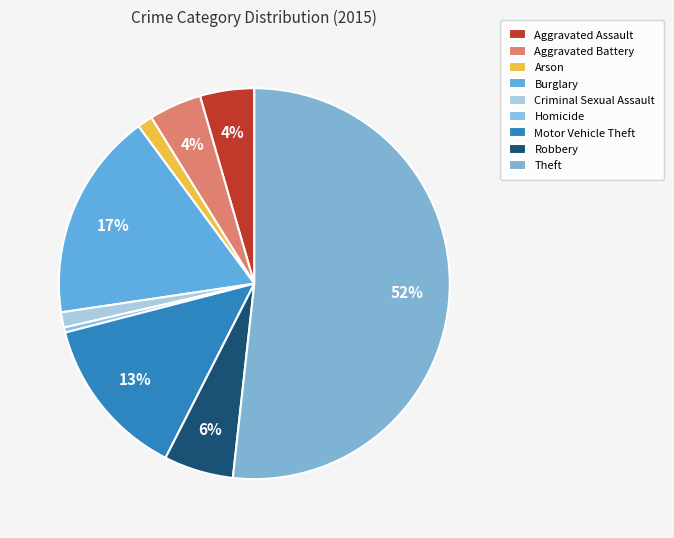

What percentage is the Theft slice, to the nearest percent?

52%